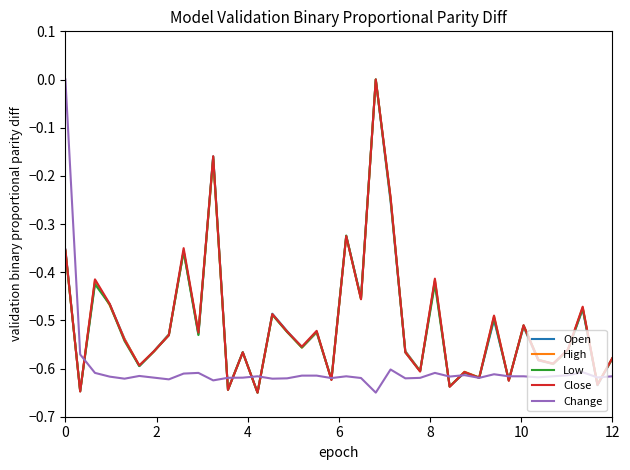

How many values in Close are below zero?

37